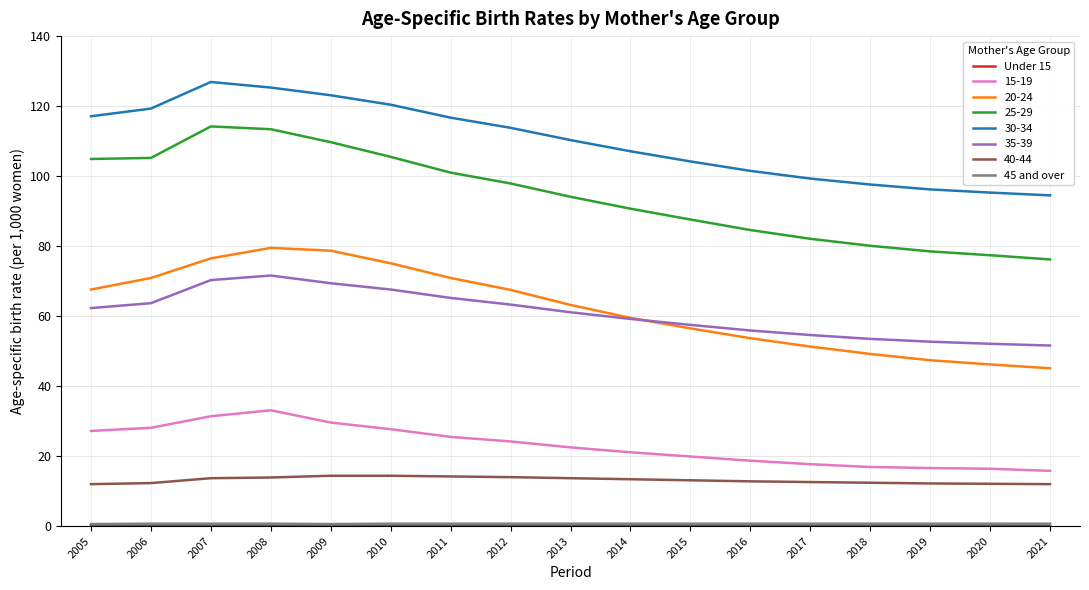

True or false: 40-44 and 20-24 cross at least once.

False